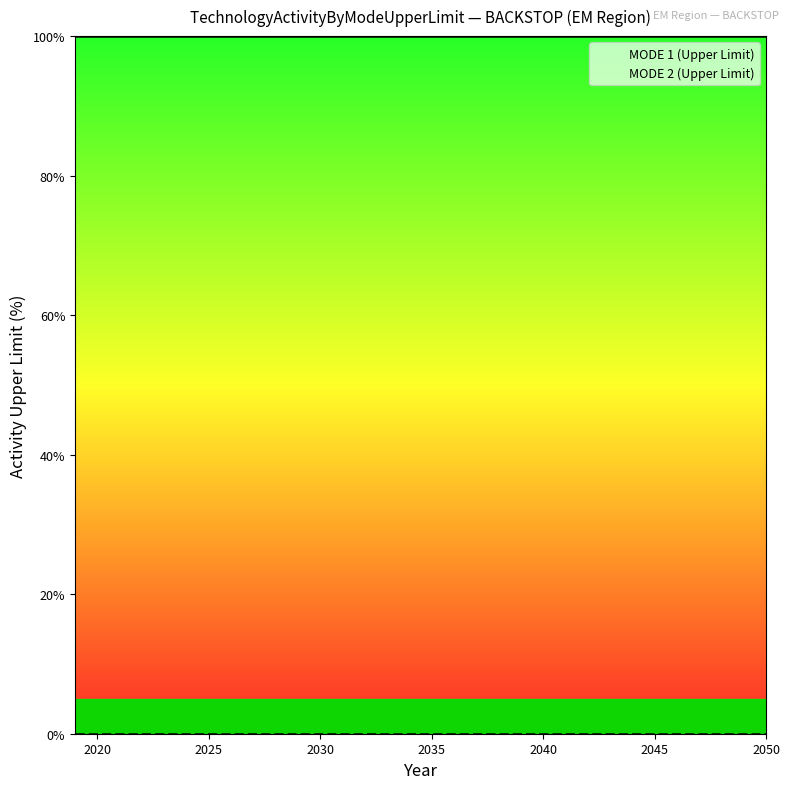

What is the value of the MODE 1 (Upper Limit) point at the 31st from the left?

100